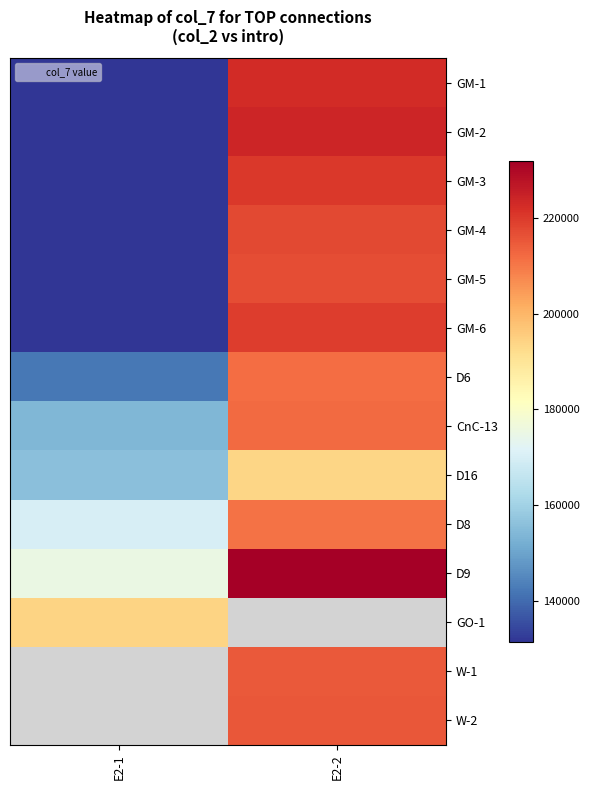

Which series has the widest spread of values?

GM-2